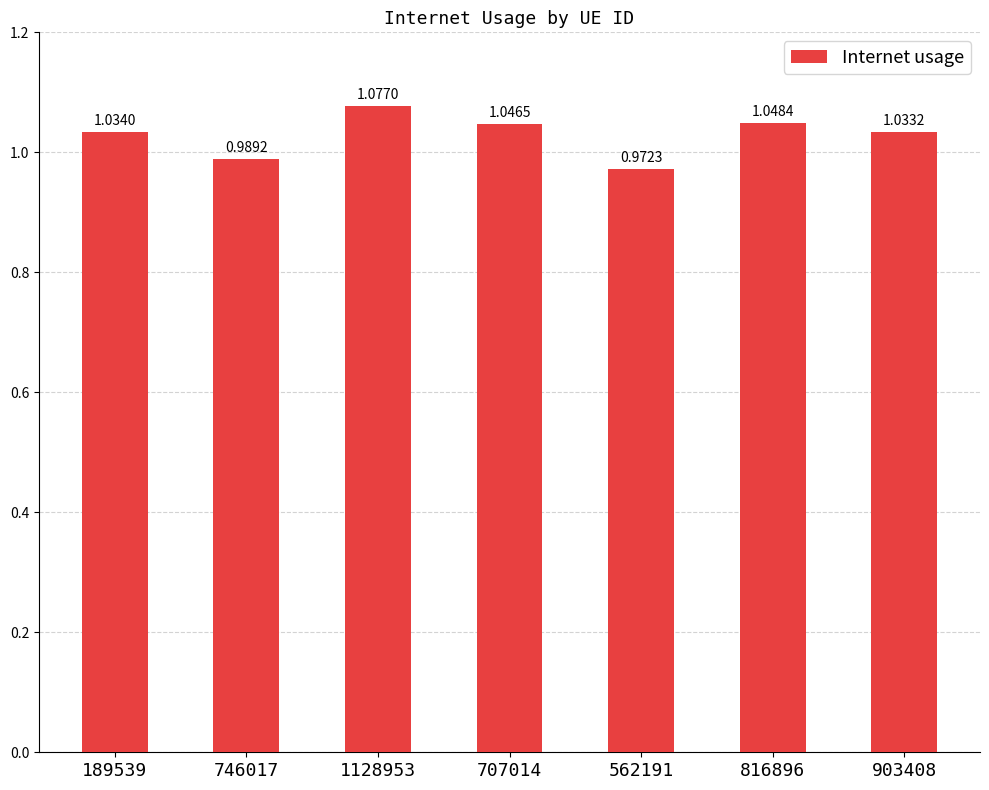

Between 562191 and 189539, which is larger?

189539